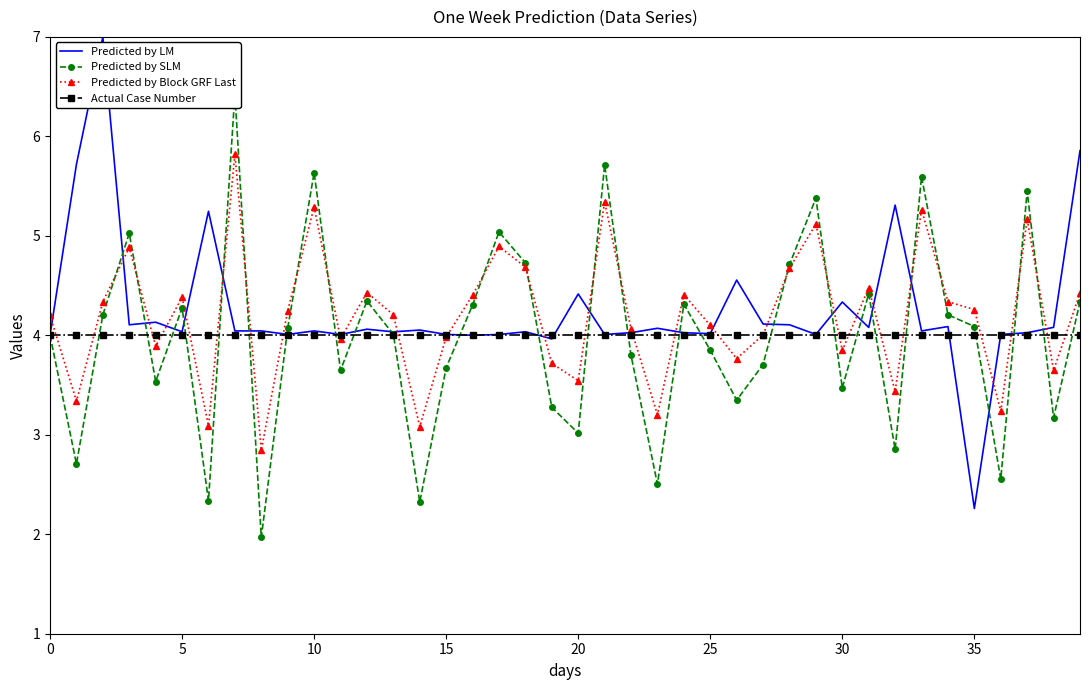

Which has a higher value, 17 or 9?

9